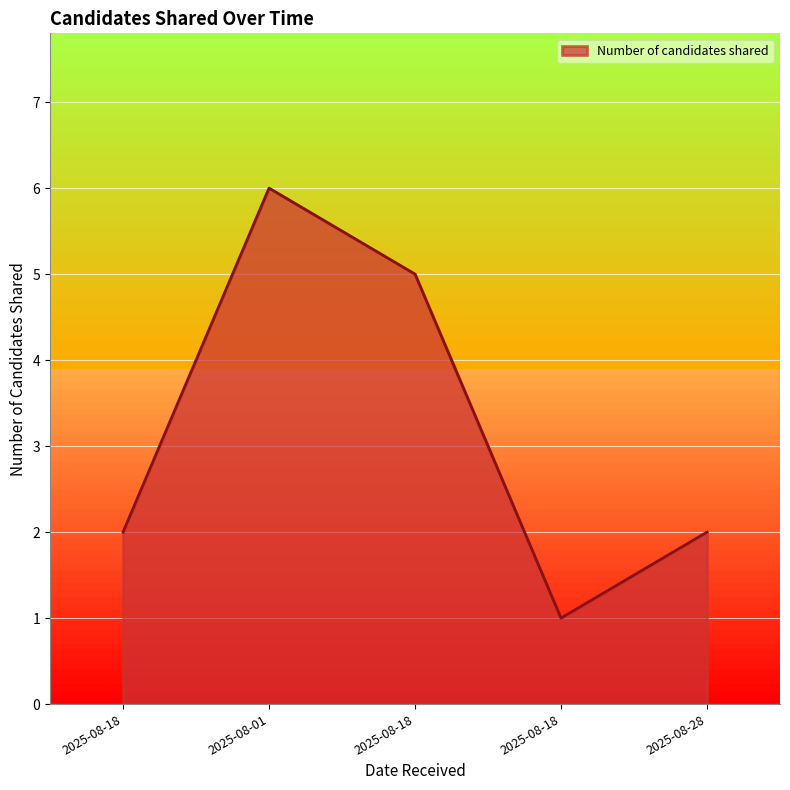

How many lines are shown in the chart?

1